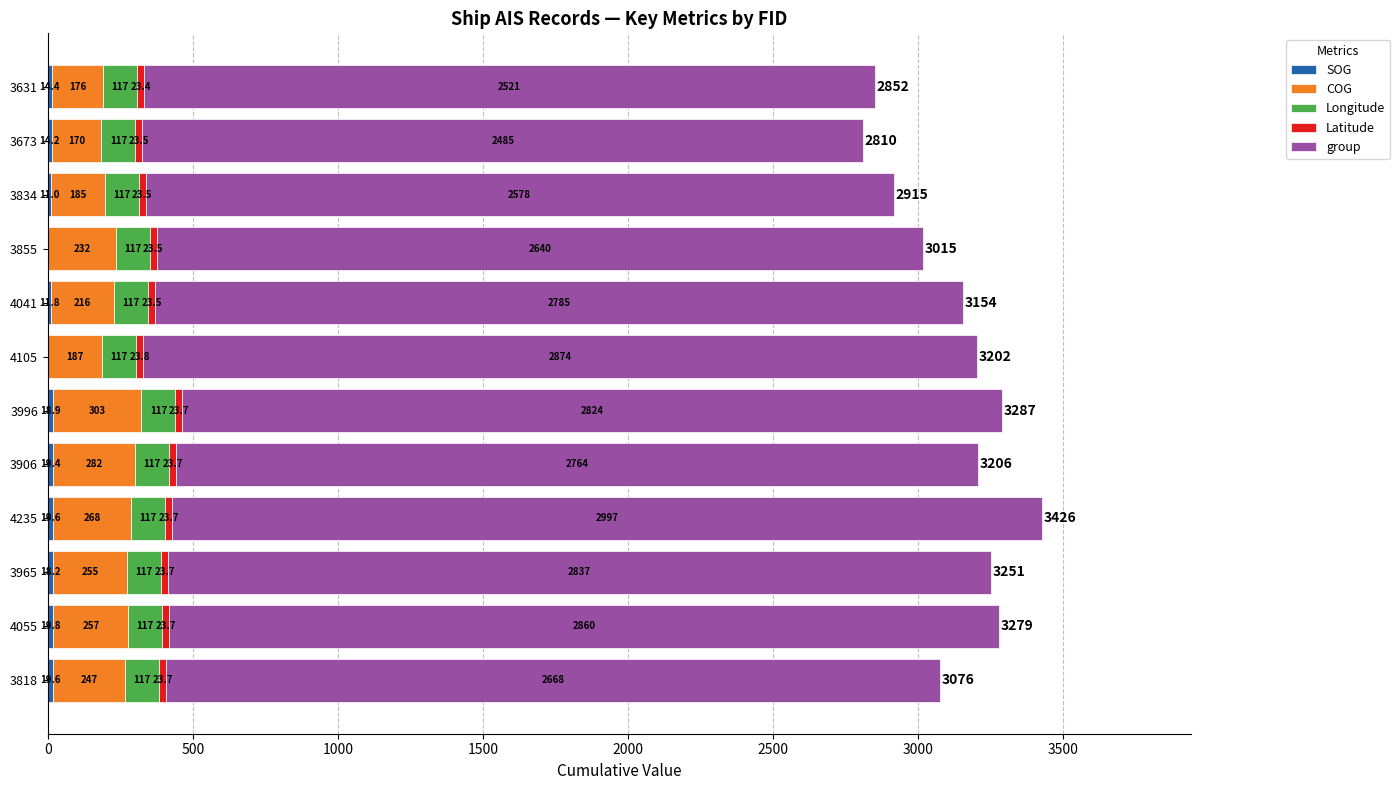

At which category is the sum across all series the highest?

4235